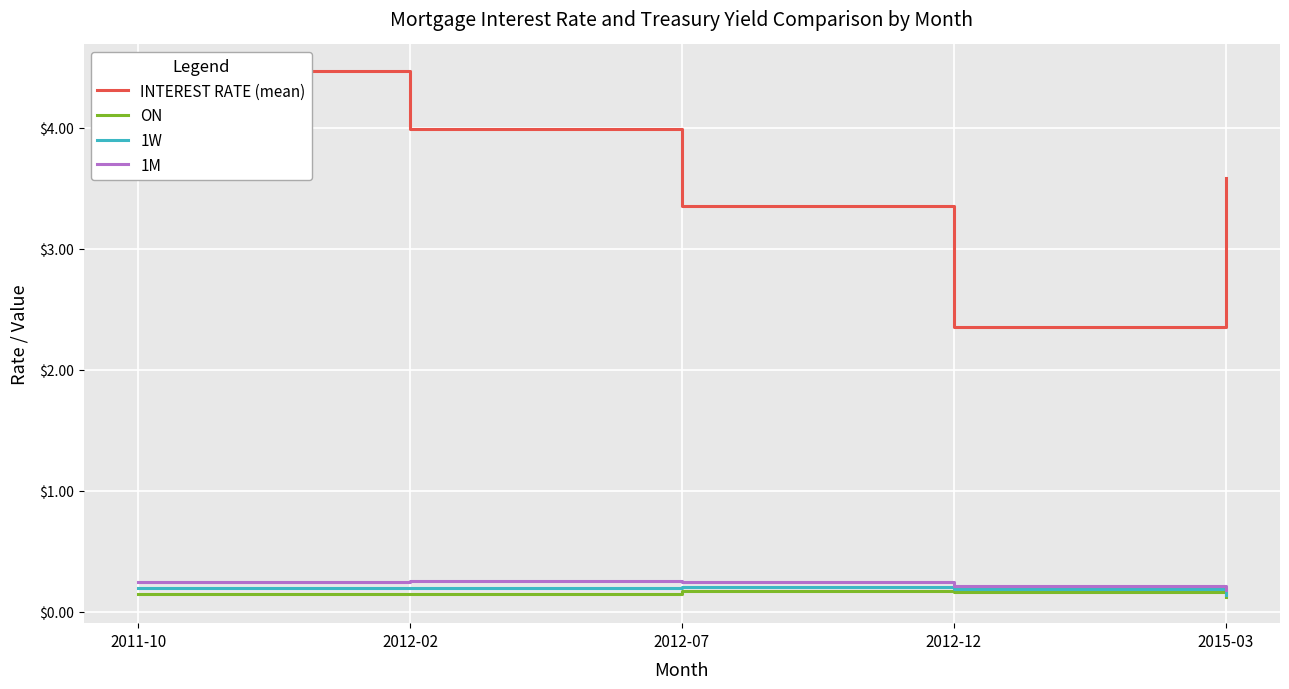

What is the sum of all INTEREST RATE (mean) values?

17.7